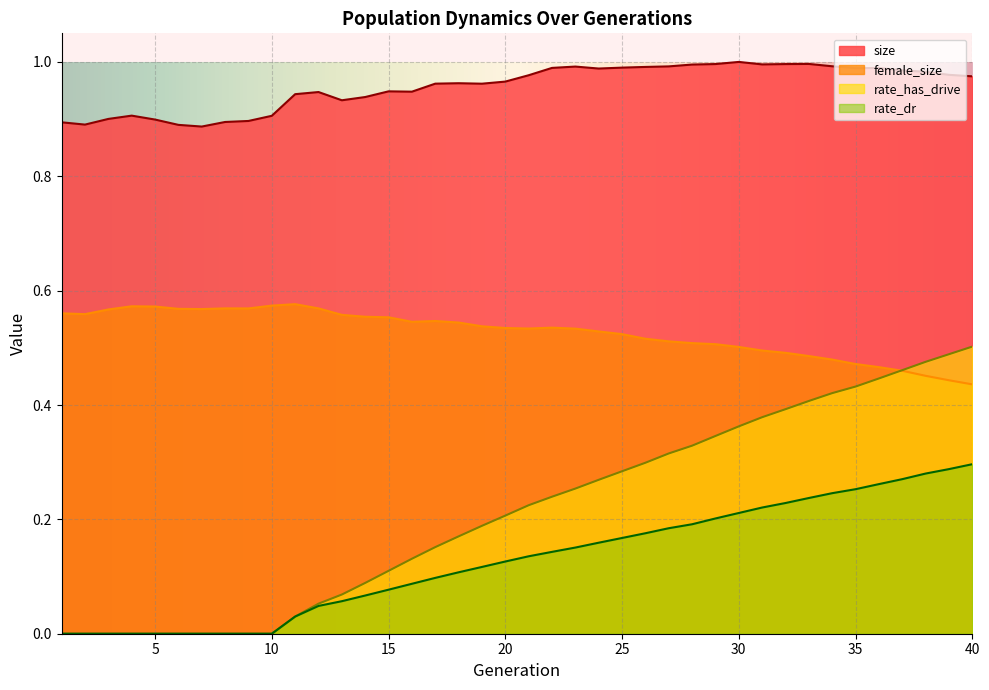

True or false: rate_dr and size intersect in this chart.

False